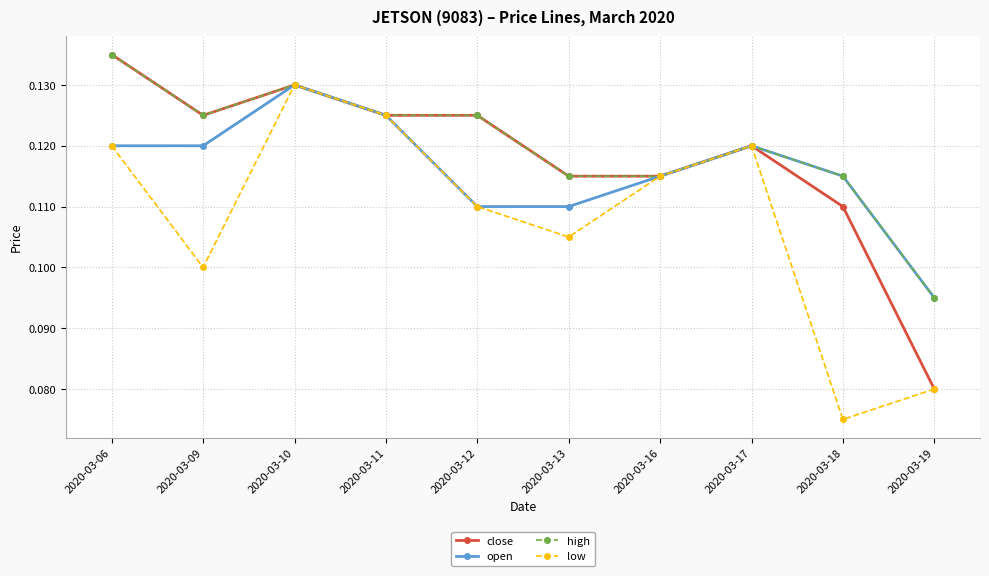

Is the value of low at 2020-03-19 greater than the value of close at 2020-03-17?

No